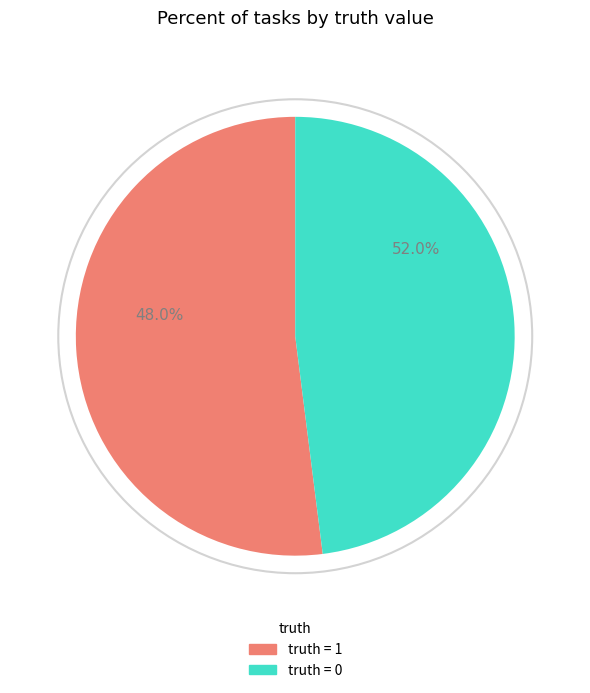

Is 1 the majority of the pie?

Yes